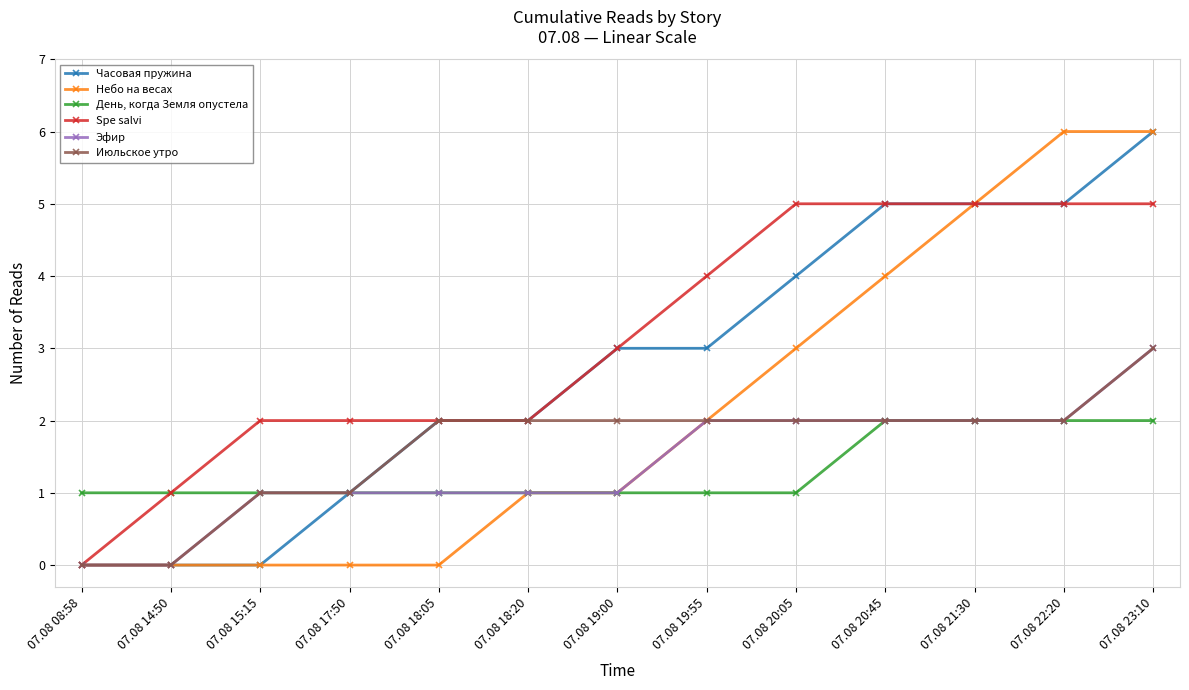

Reading left to right, what are all the values shown in this chart?

Часовая пружина: 0	0	0	1	2	2	3	3	4	5	5	5	6
Небо на весах: 0	0	0	0	0	1	1	2	3	4	5	6	6
День, когда Земля опустела: 1	1	1	1	1	1	1	1	1	2	2	2	2
Spe salvi: 0	1	2	2	2	2	3	4	5	5	5	5	5
Эфир: 0	0	1	1	1	1	1	2	2	2	2	2	3
Июльское утро: 0	0	1	1	2	2	2	2	2	2	2	2	3